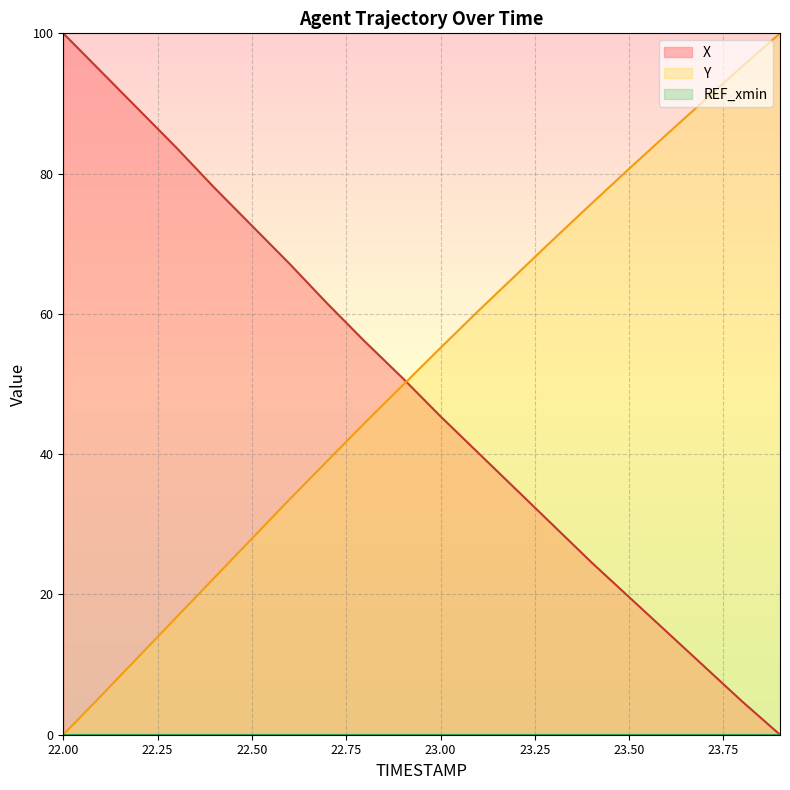

The value of Y at 23.3 is 70.7. True or false?

True